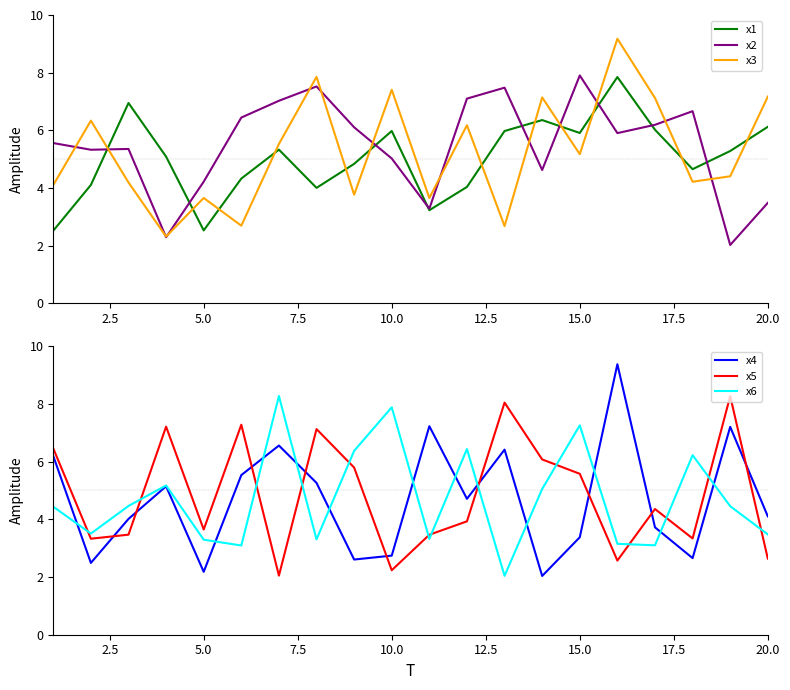

What is the maximum value for x1?

7.8